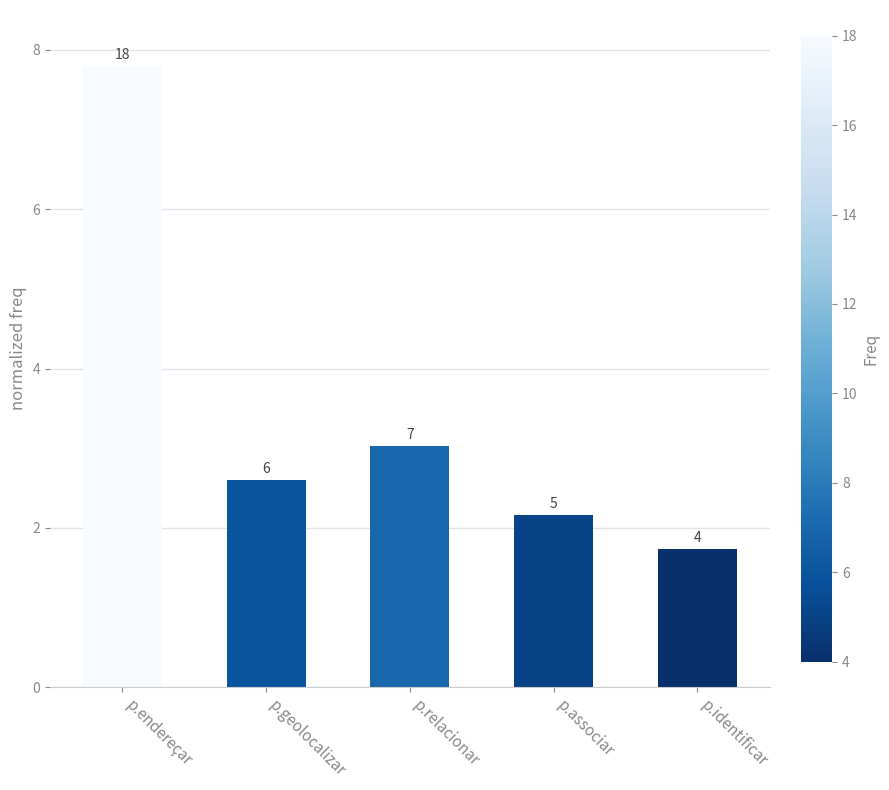

Reading left to right, transcribe all the data shown in this chart.

7.8	2.6	3.0	2.2	1.7